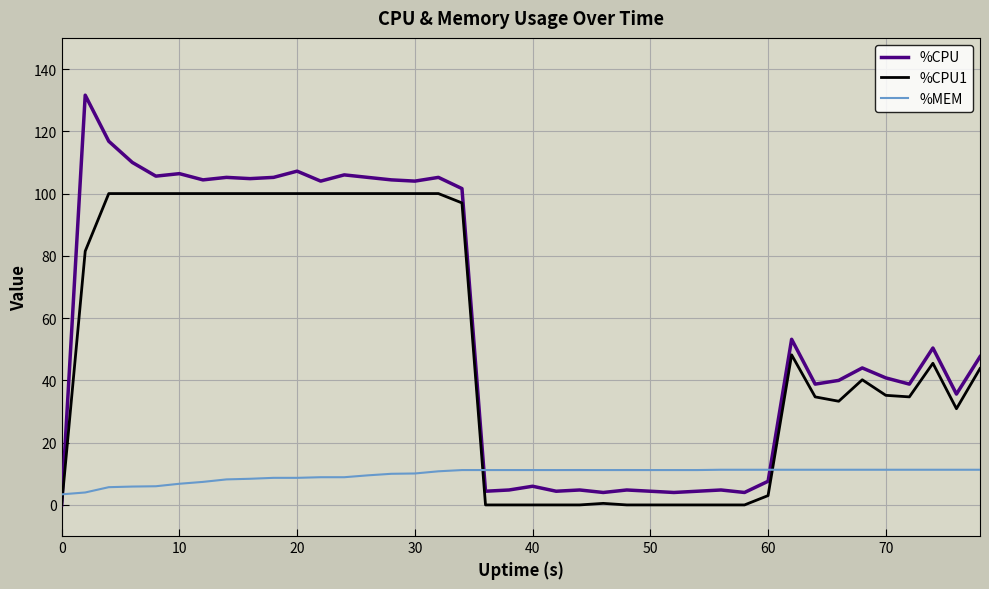

Count the number of data series in this chart.

3